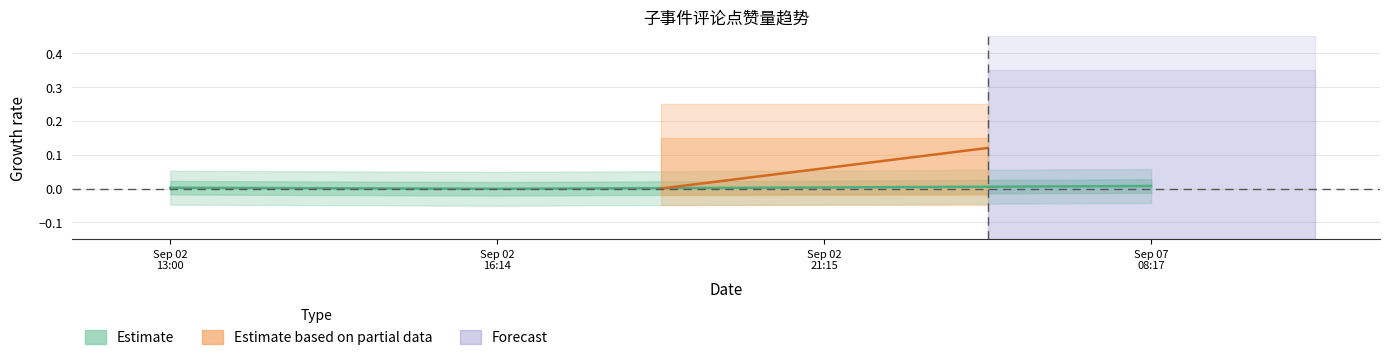

What position from the right is Sep 02
21:15?

2